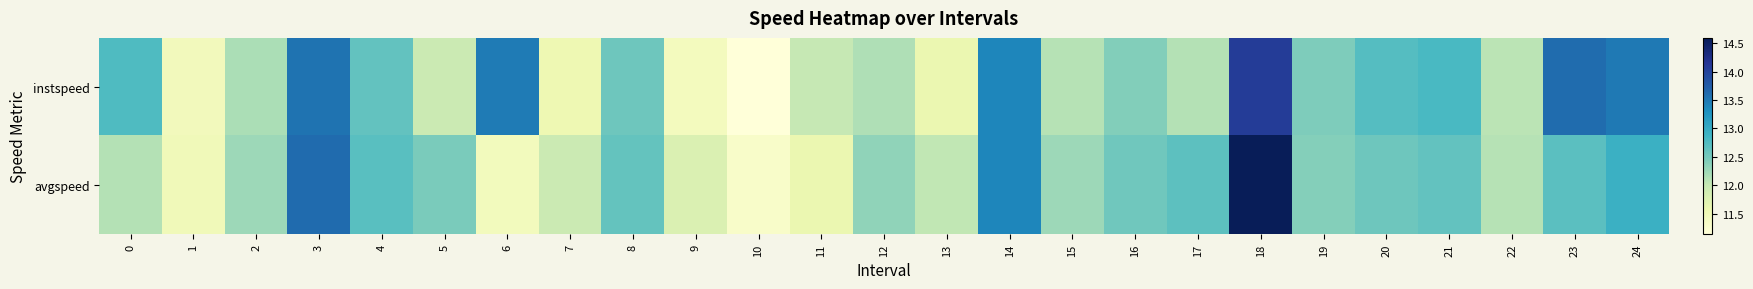

Count the number of categories in the chart.

25